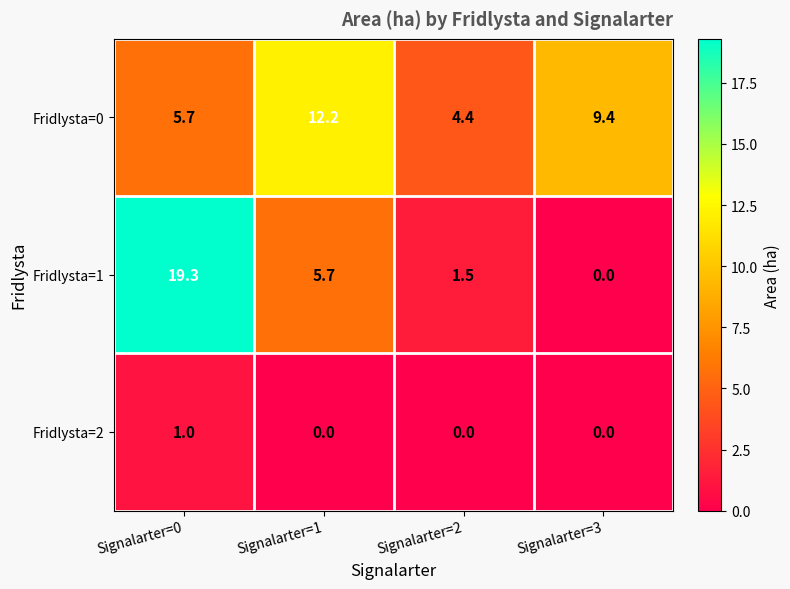

How many data points does each series have?

4